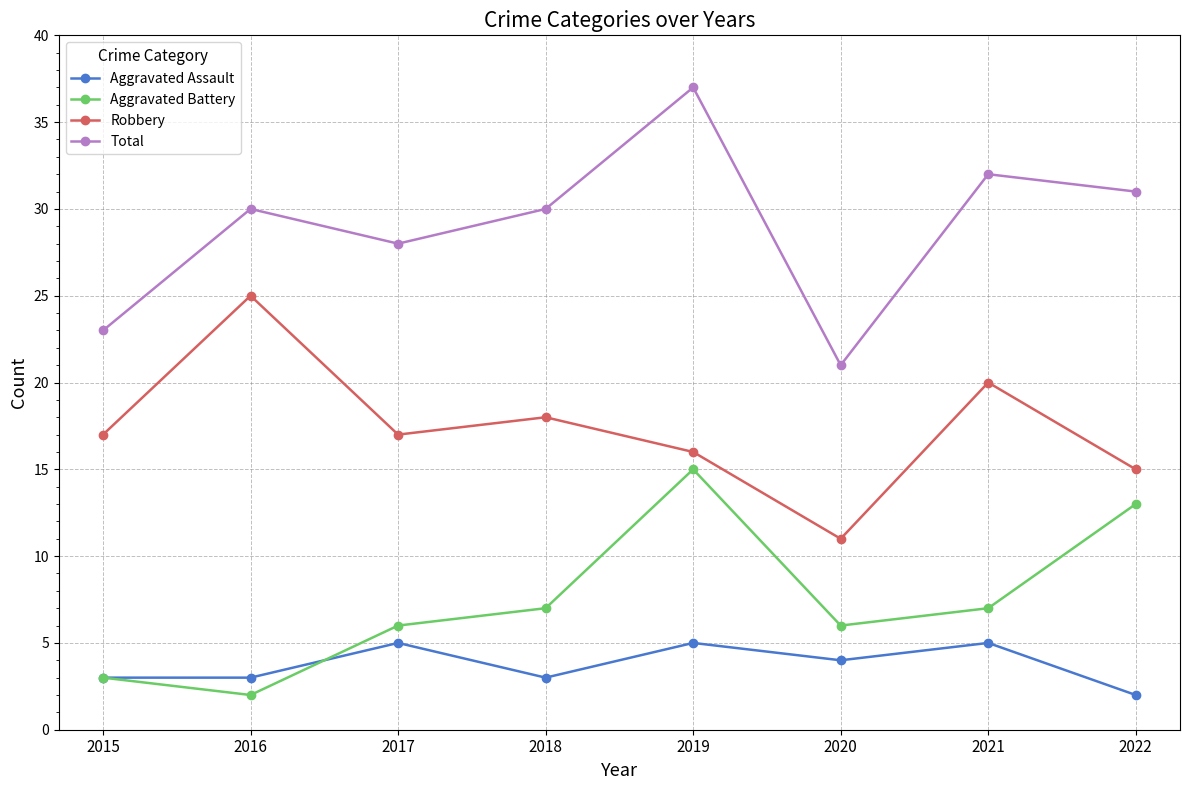

What is the sum of the Aggravated Battery values at 2020 and 2015?

9